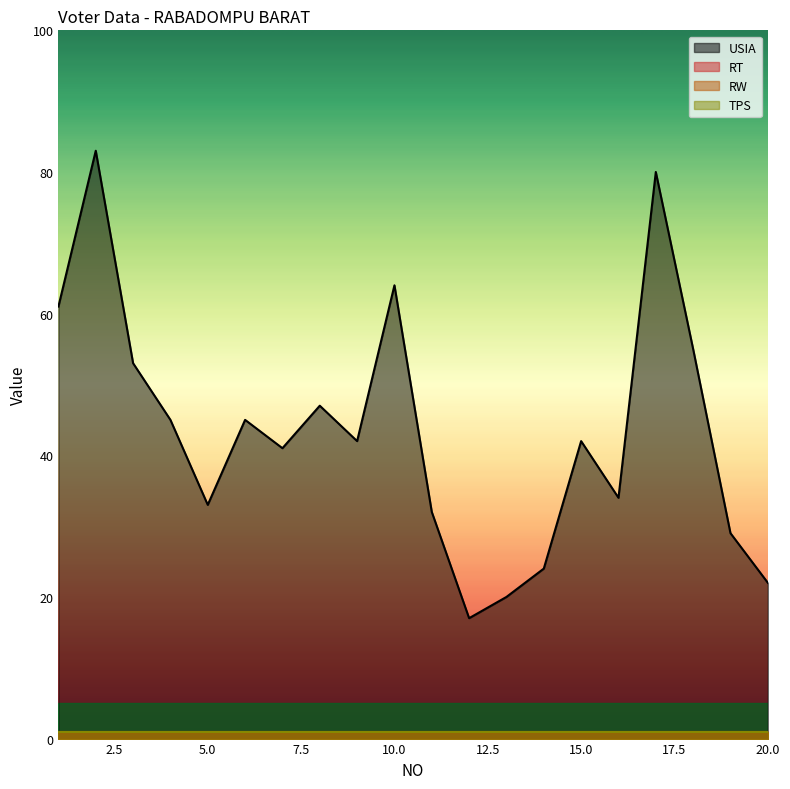

What is the smallest value displayed?

1